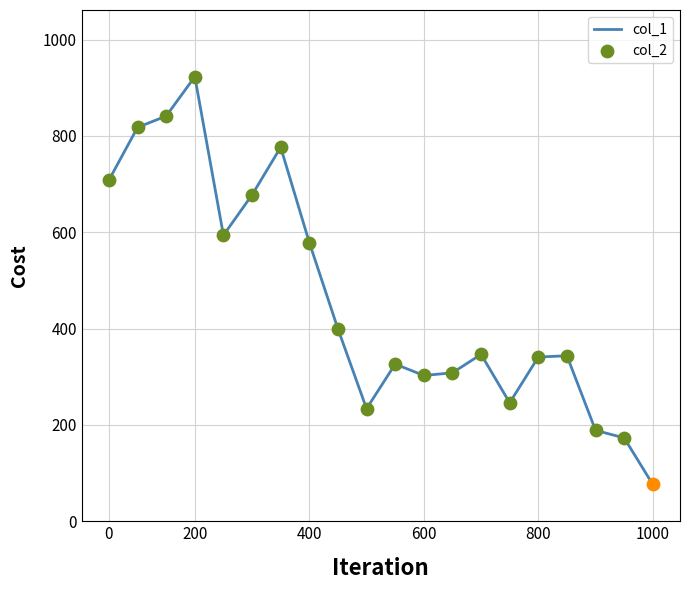

What is the smallest value displayed?

76.4